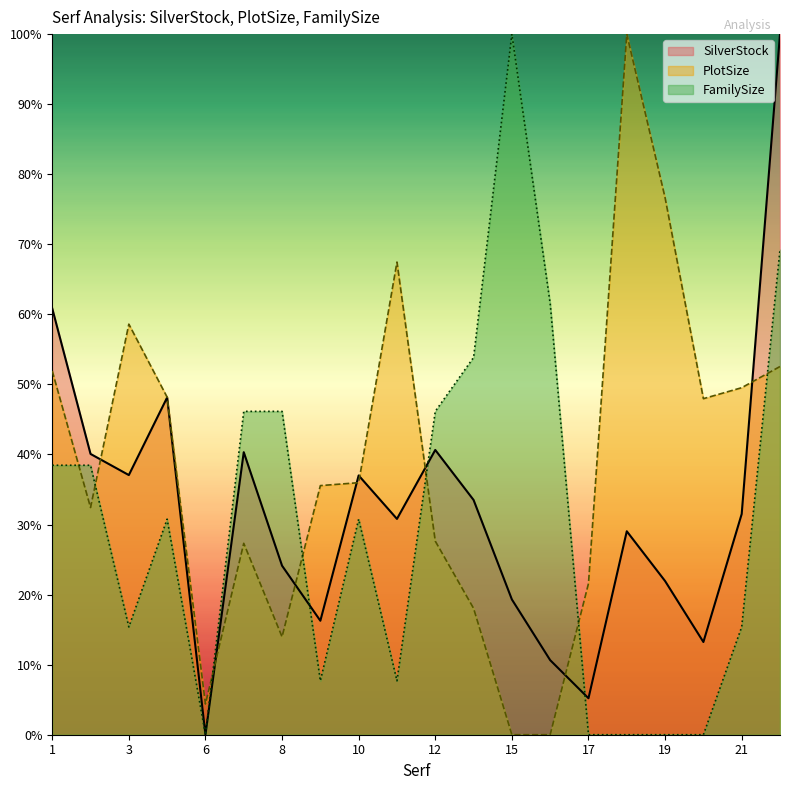

Is it true that SilverStock equals 0.5 at 21?

False